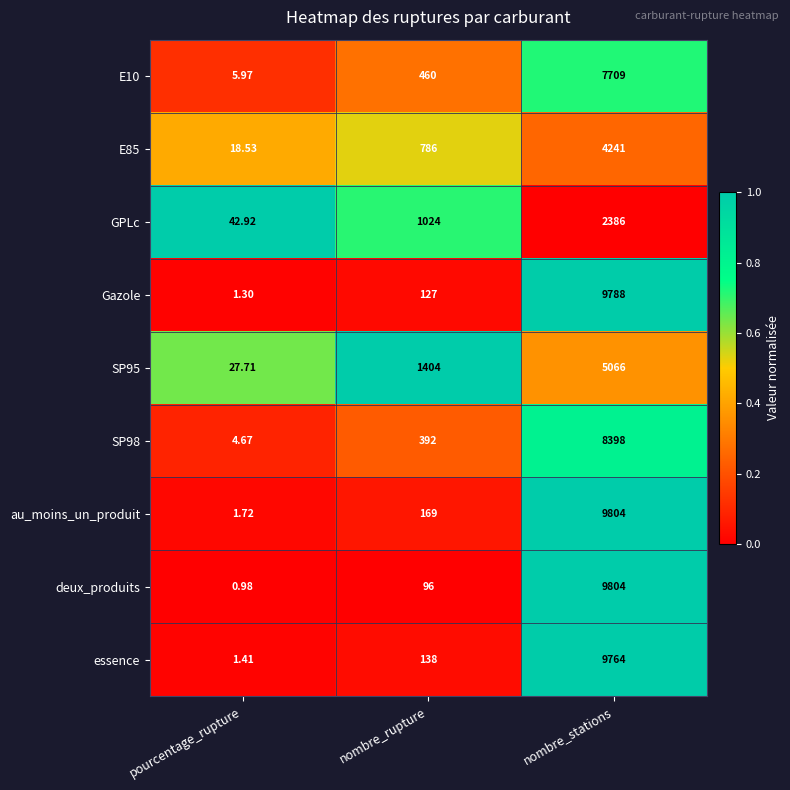

Which series changed the most between pourcentage_rupture and nombre_stations?

deux_produits